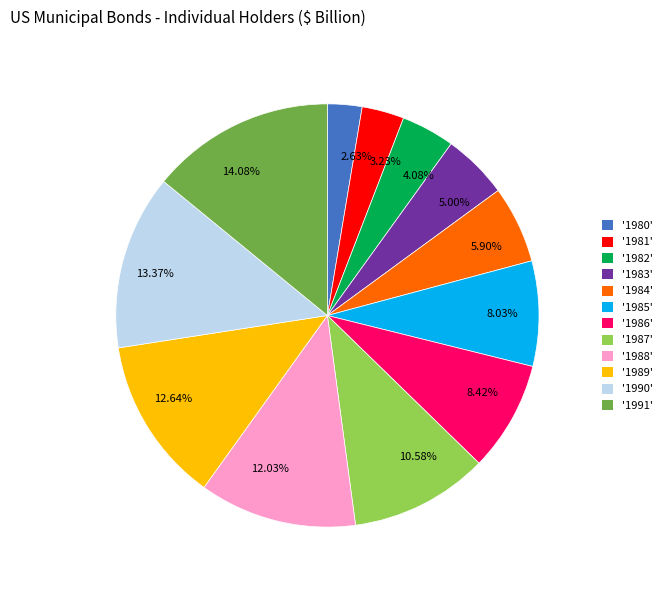

What is the largest slice in the pie chart?

14.08%